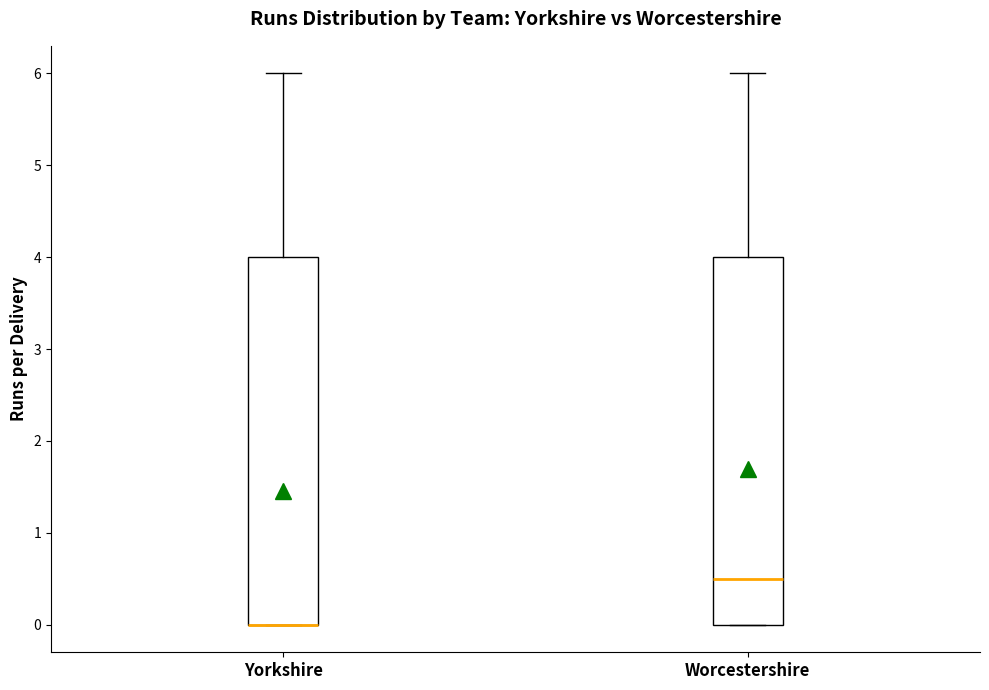

Reading left to right, transcribe this box plot: for each box, give where its median line is, the range the box spans, and where its two whiskers end, as read against the y-axis. The values are not printed on the chart, so give them approximately, as read against the axis.

Yorkshire: median 0.0 (drawn on the box's lower edge), box 0.0 to 4.0, whiskers 0.0 to 6.0
Worcestershire: median 0.5, box 0.0 to 4.0, whiskers 0.0 to 6.0